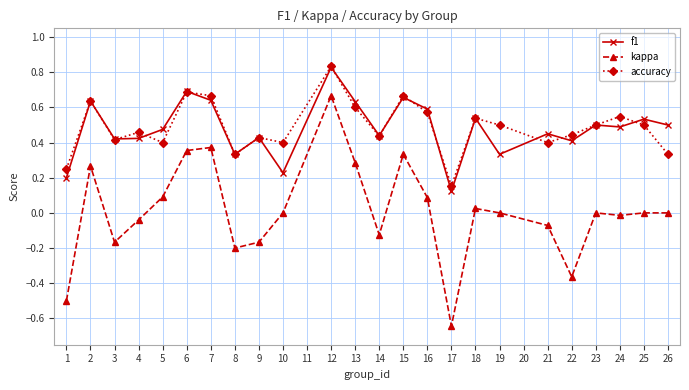

How many distinct data groups are displayed?

3